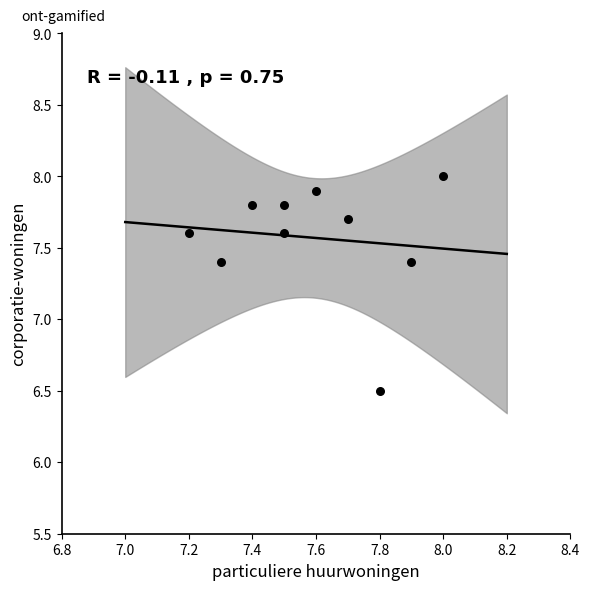

What is the range of X values (max minus min)?

0.8